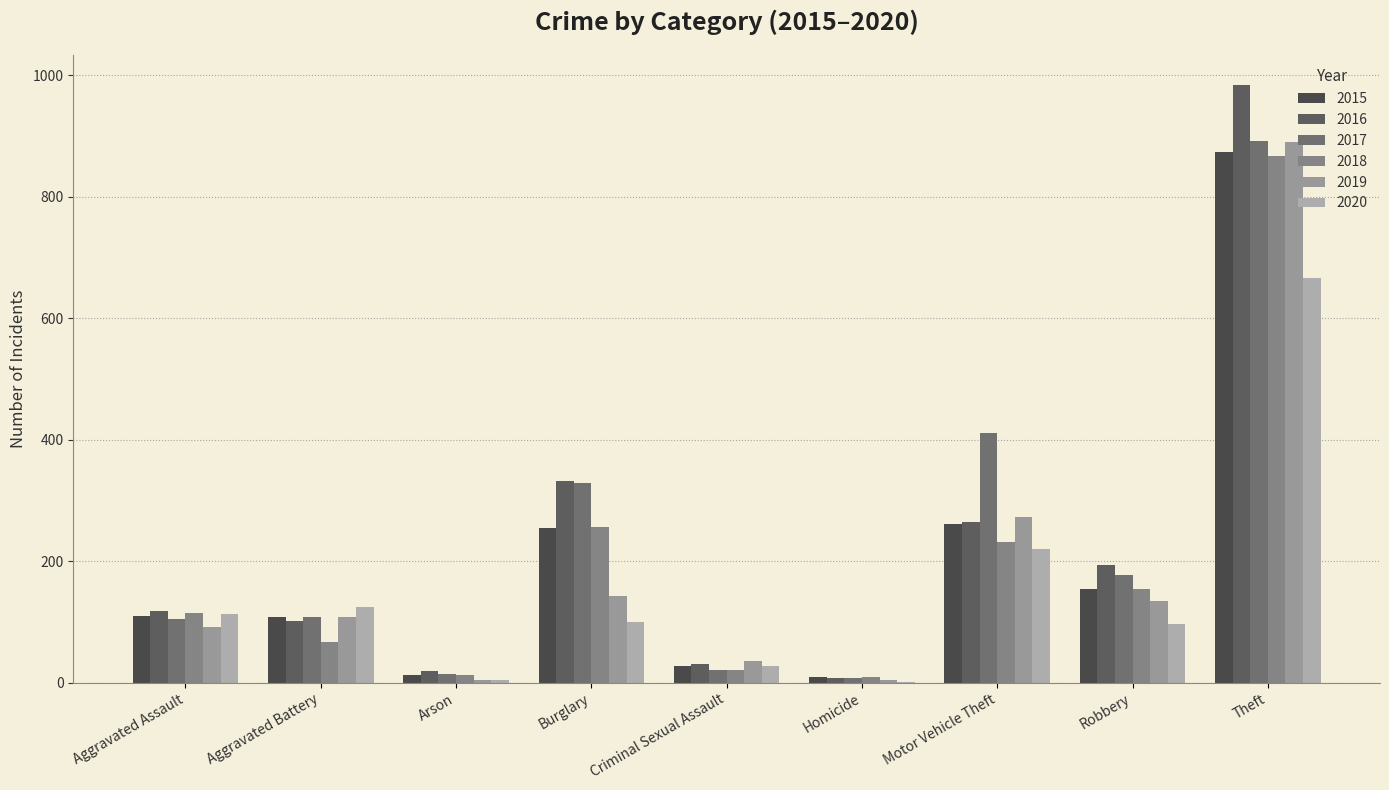

Which category has the lowest value across all series?

Homicide